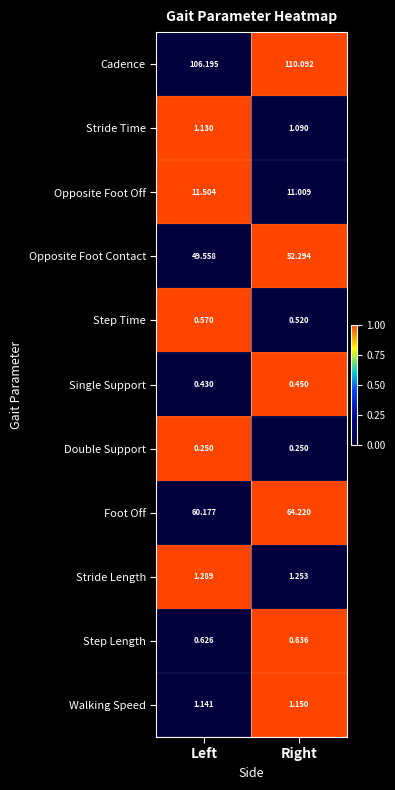

How many data points does each series have?

2